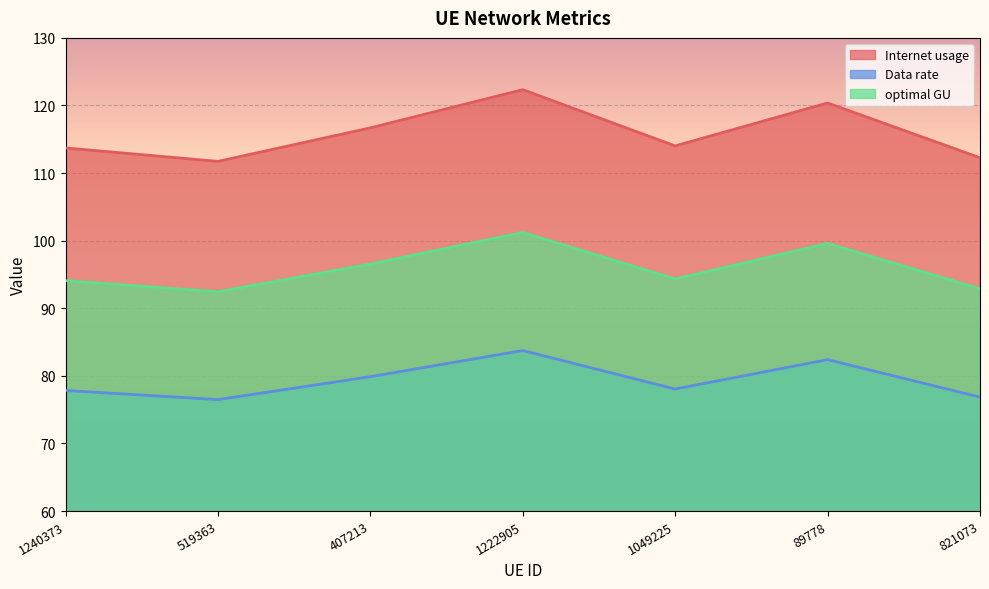

How many data points in Internet usage are less than 114?

3